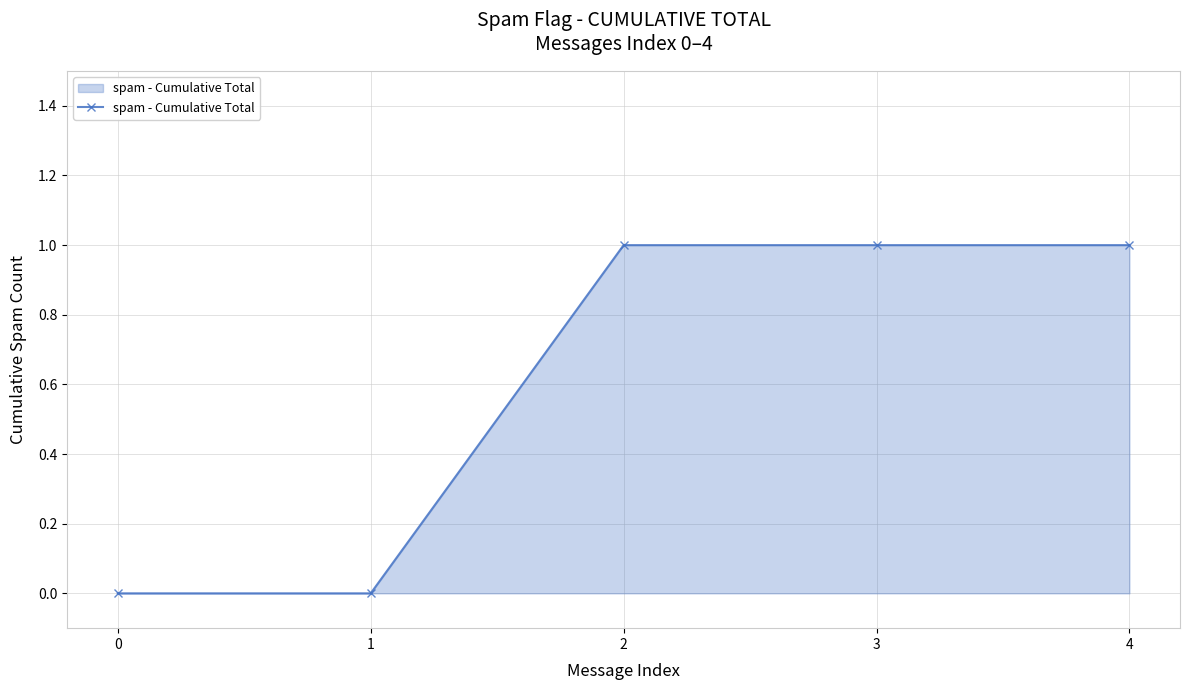

What is the value of the 4th point from the left?

1